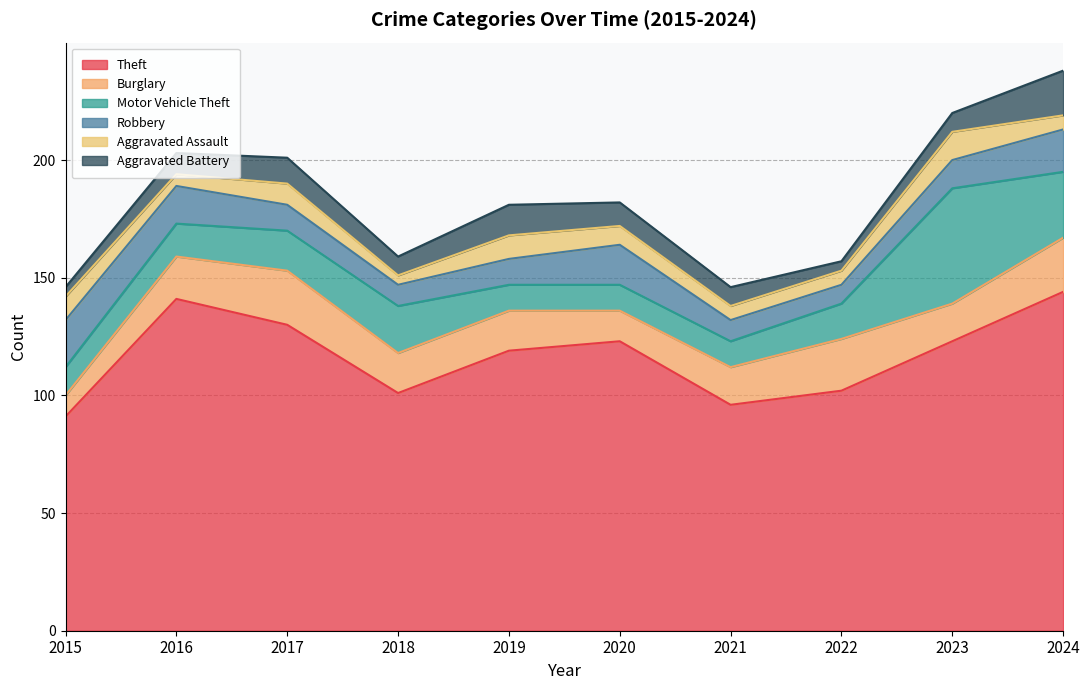

At which category does the chart reach its minimum across all series?

2018